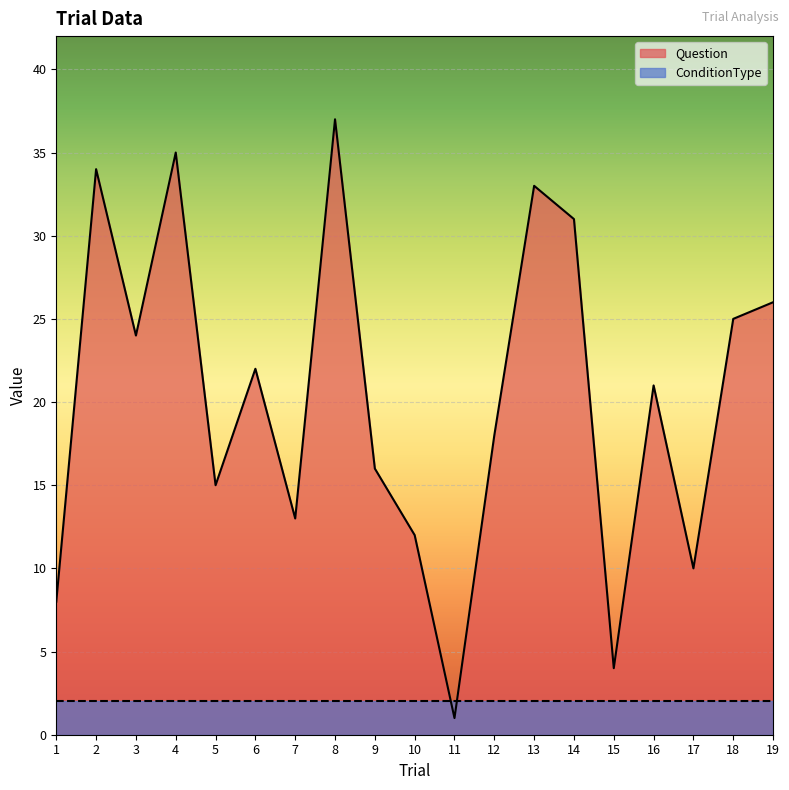

What is the maximum value shown in the chart?

37